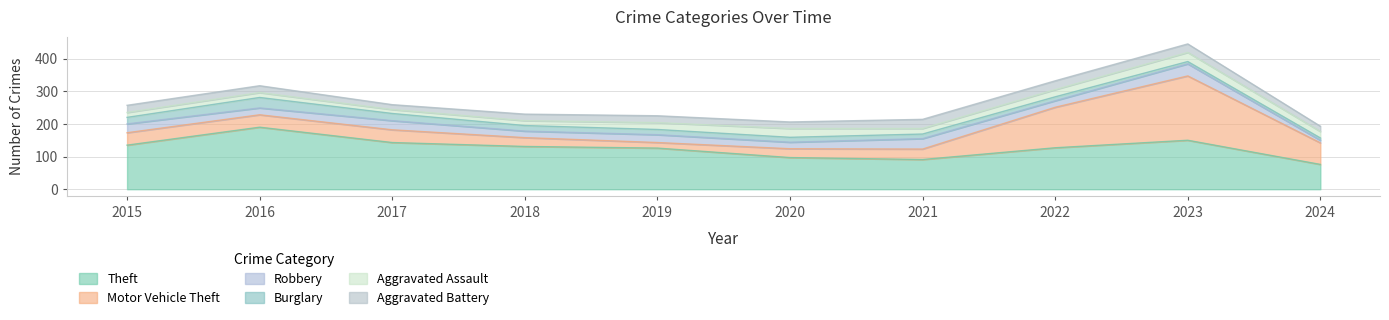

What are all the series names shown in the legend?

Theft, Motor Vehicle Theft, Robbery, Burglary, Aggravated Assault, Aggravated Battery